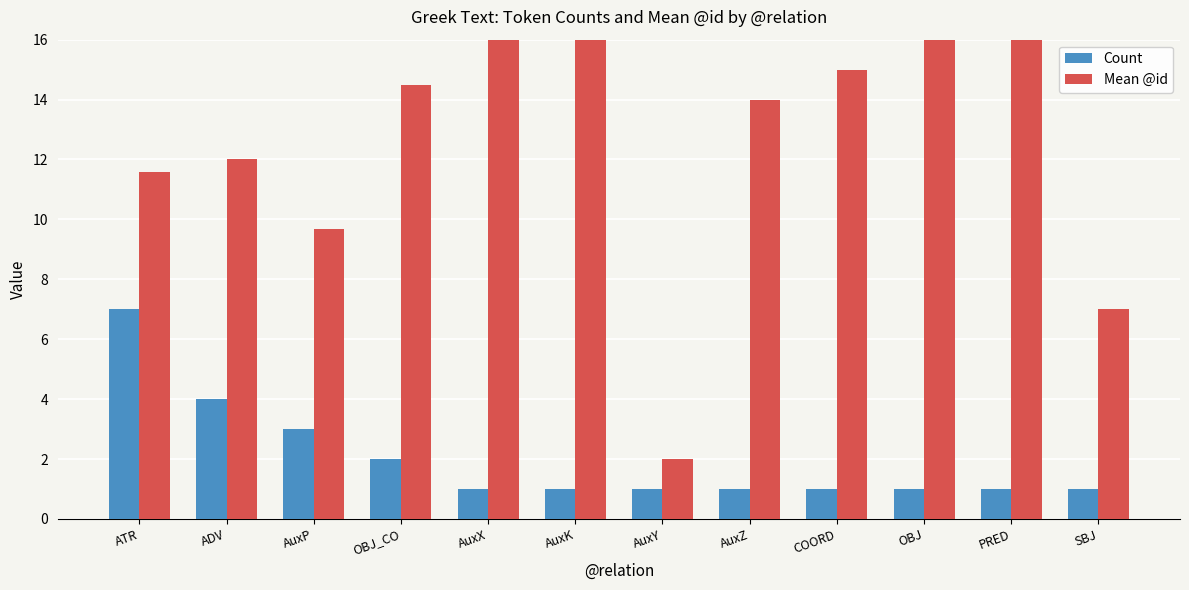

What value does the Mean @id series have at AuxK?

24.0